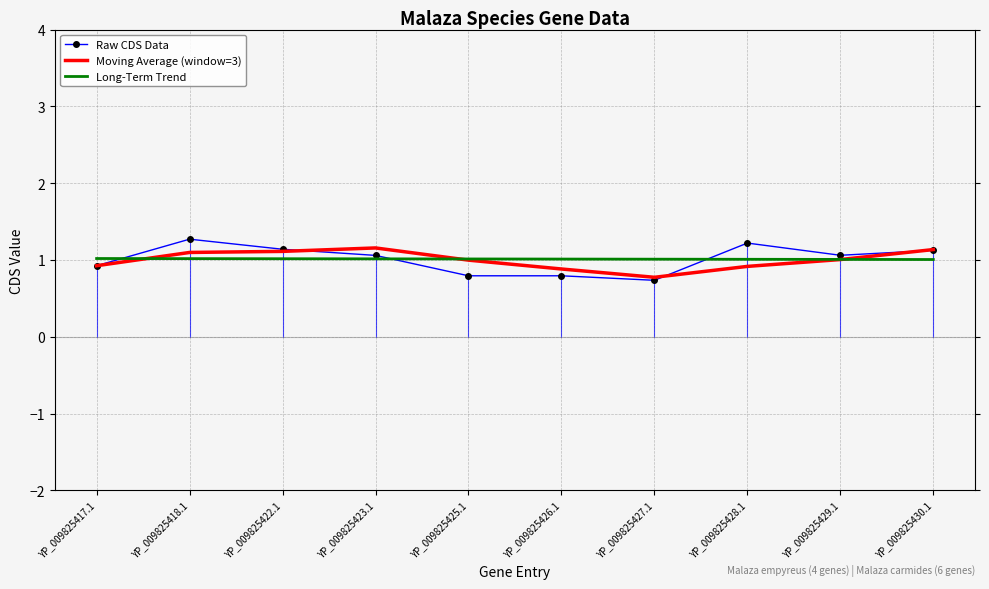

Is it true that Raw CDS Data equals 0.7 at YP_009825427.1?

True